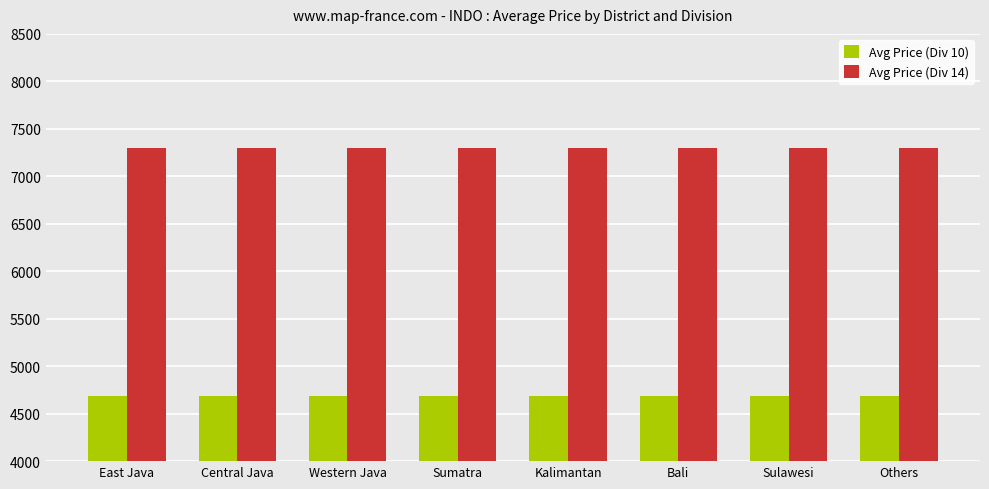

The value of Avg Price (Div 14) at Central Java is 9624.1. True or false?

False